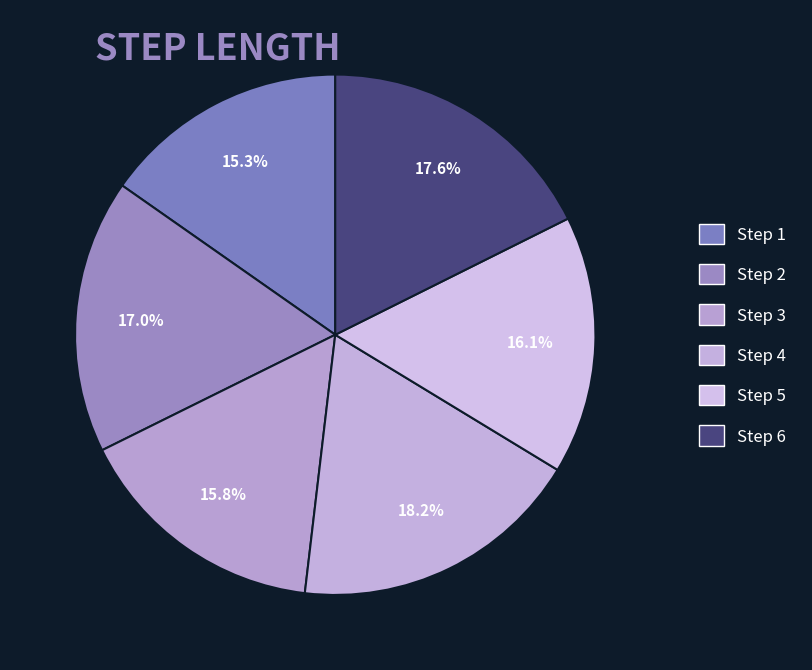

How many segments does this pie chart have?

6